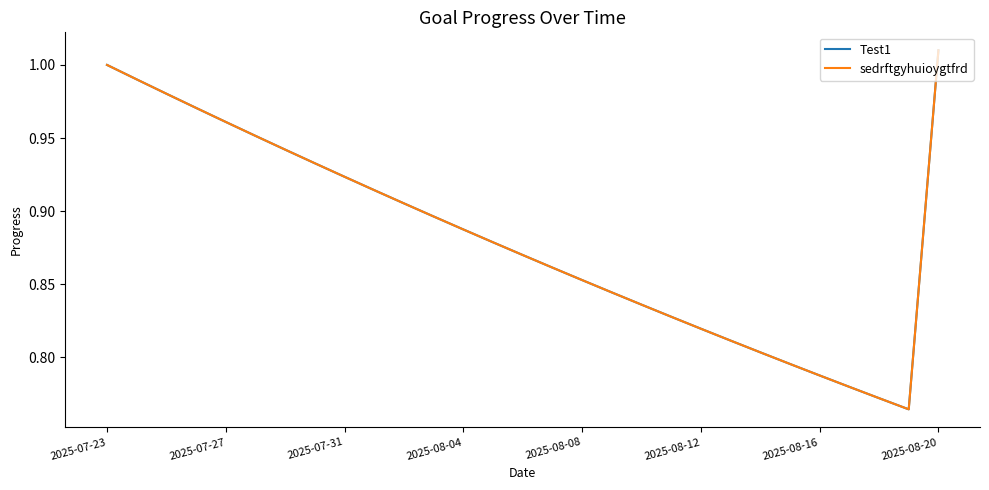

What is the maximum value for sedrftgyhuioygtfrd?

1.0